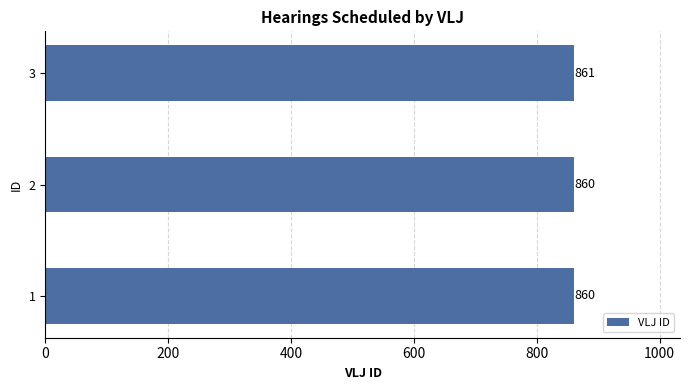

Reading bottom to top, what are all the values shown in this chart?

1=860	2=860	3=861